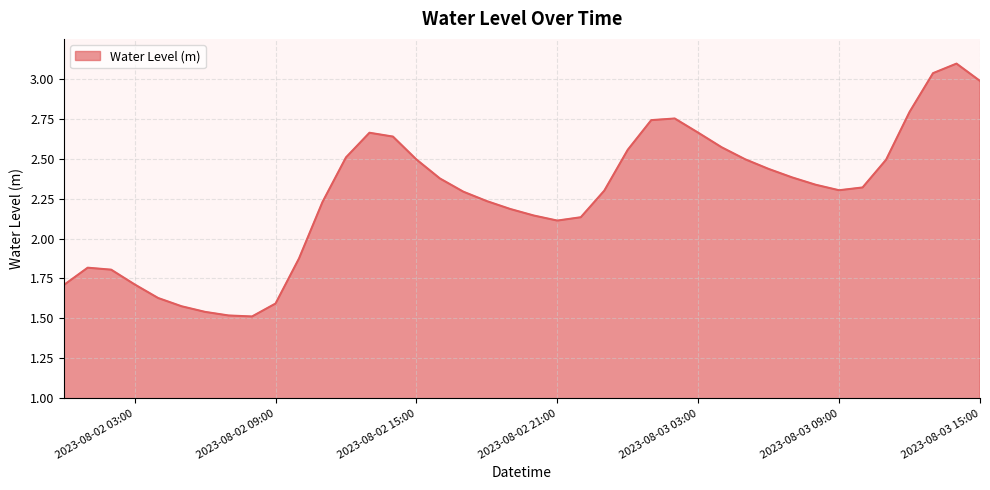

What is the sum of all values?

90.5